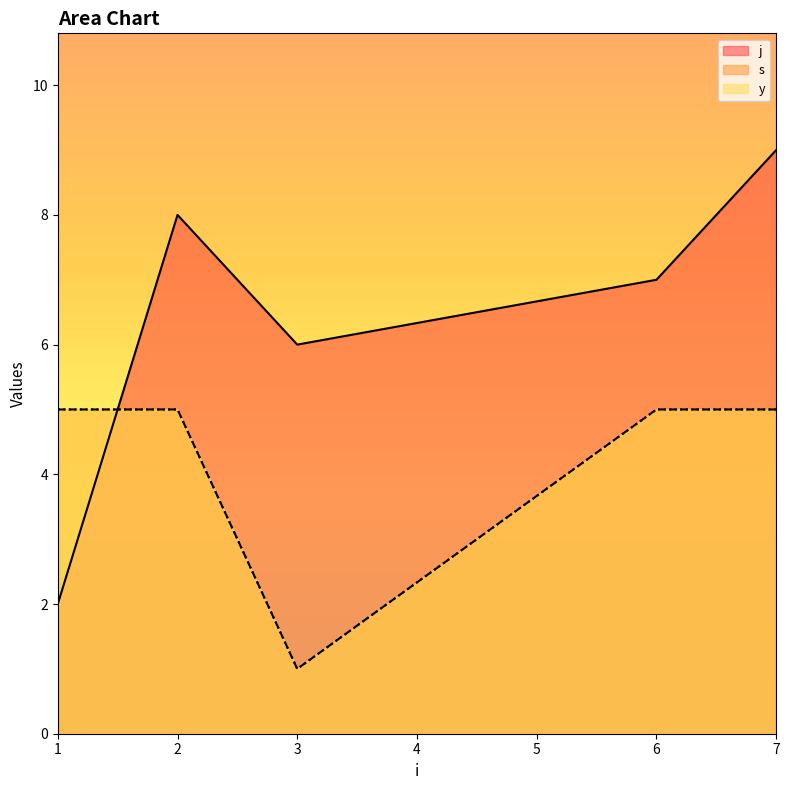

Which category has the lowest value in the y series?

3